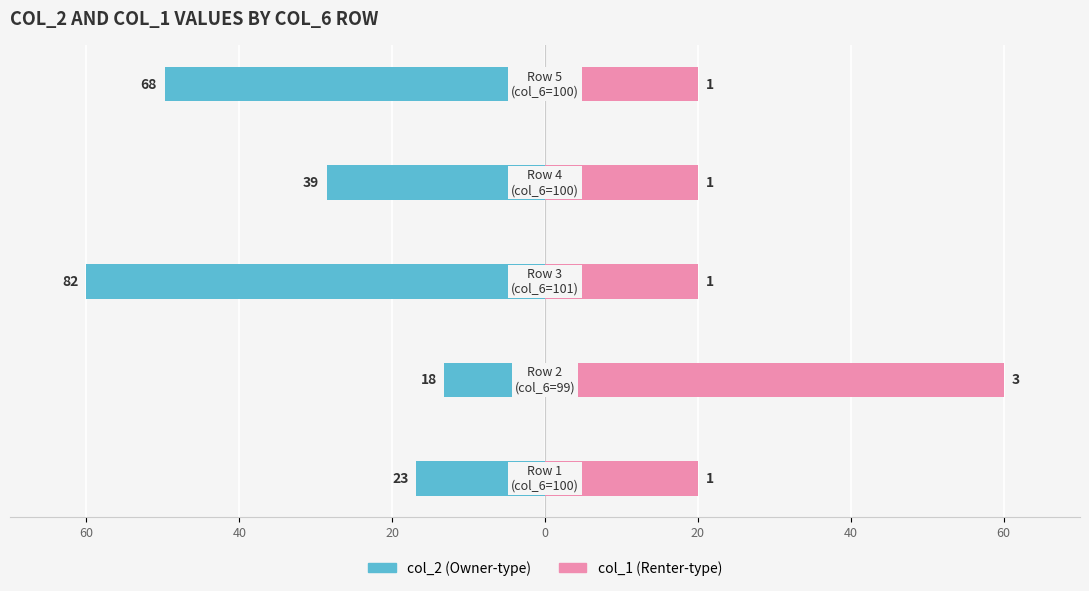

True or false: col_1 has a value of 5.6 at 0.

False